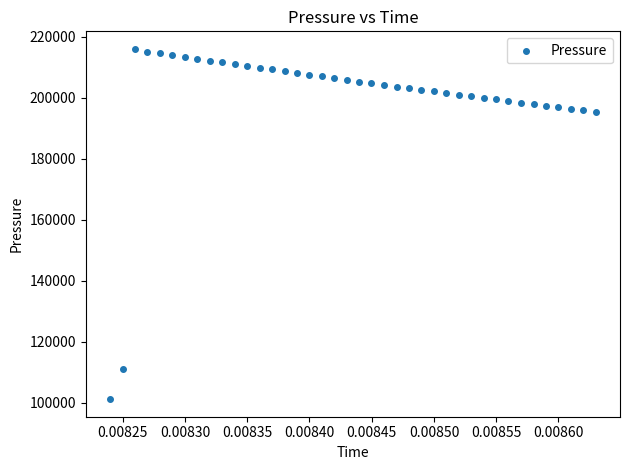

What is the range of Y values (max minus min)?

114818.6